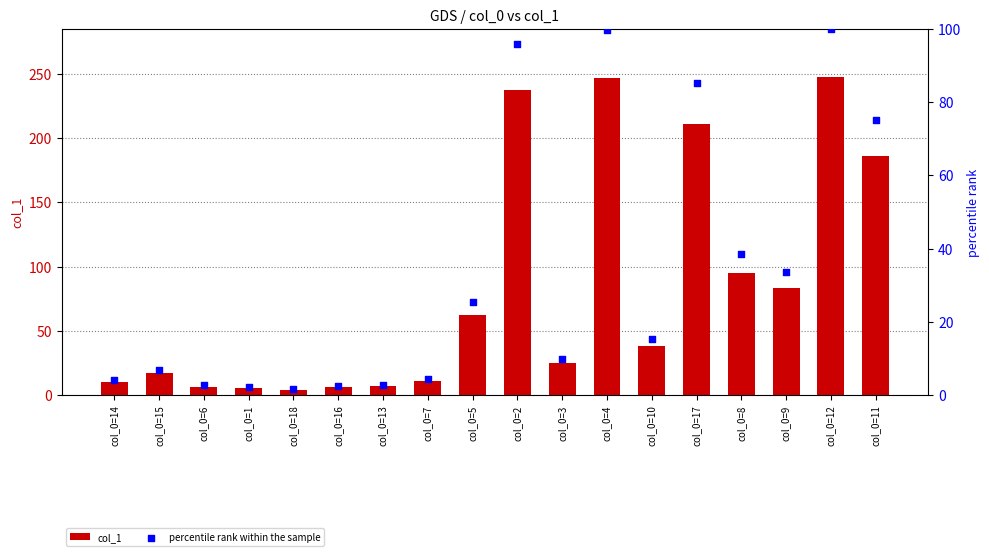

Which series has the widest spread of Y values?

col_1